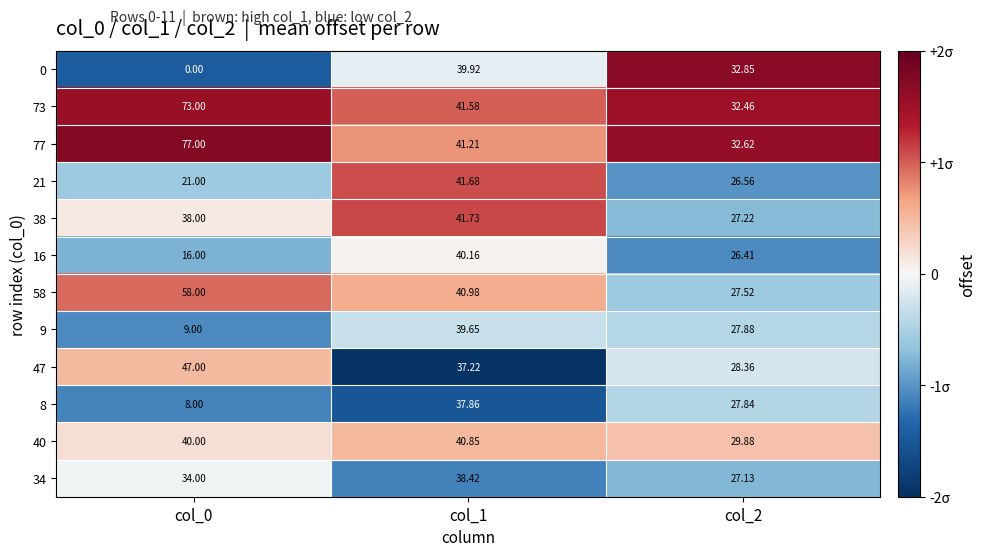

Is the value of 16 at col_1 greater than the value of 73 at col_2?

Yes